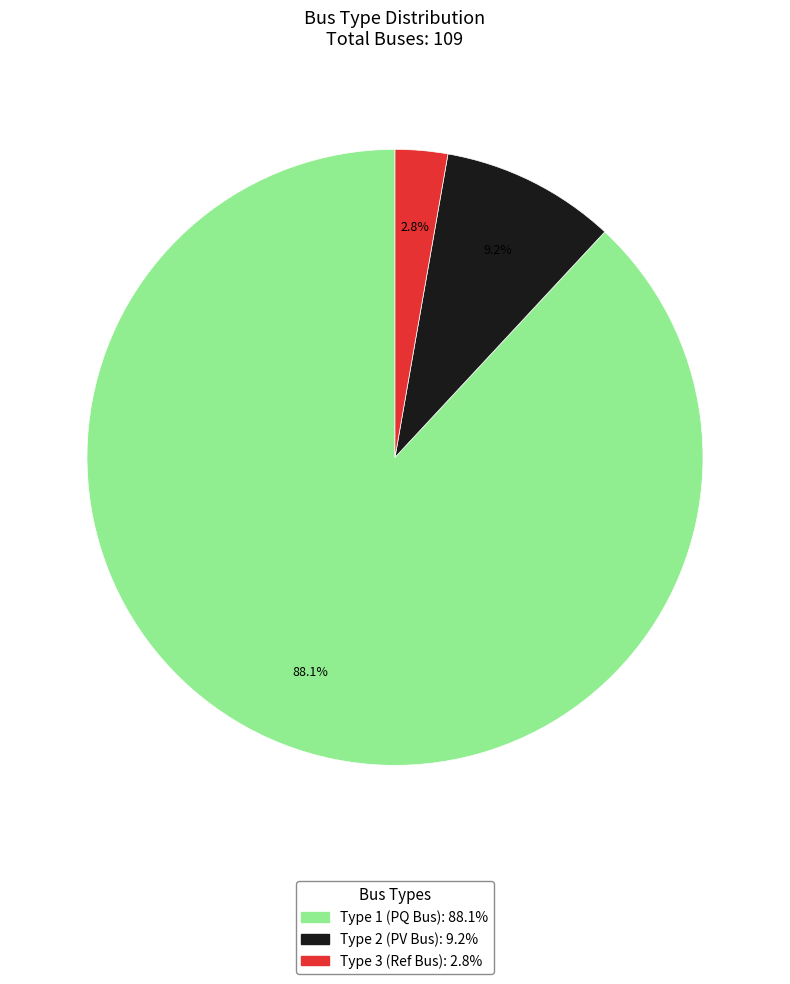

Is there a majority slice in this chart?

Yes